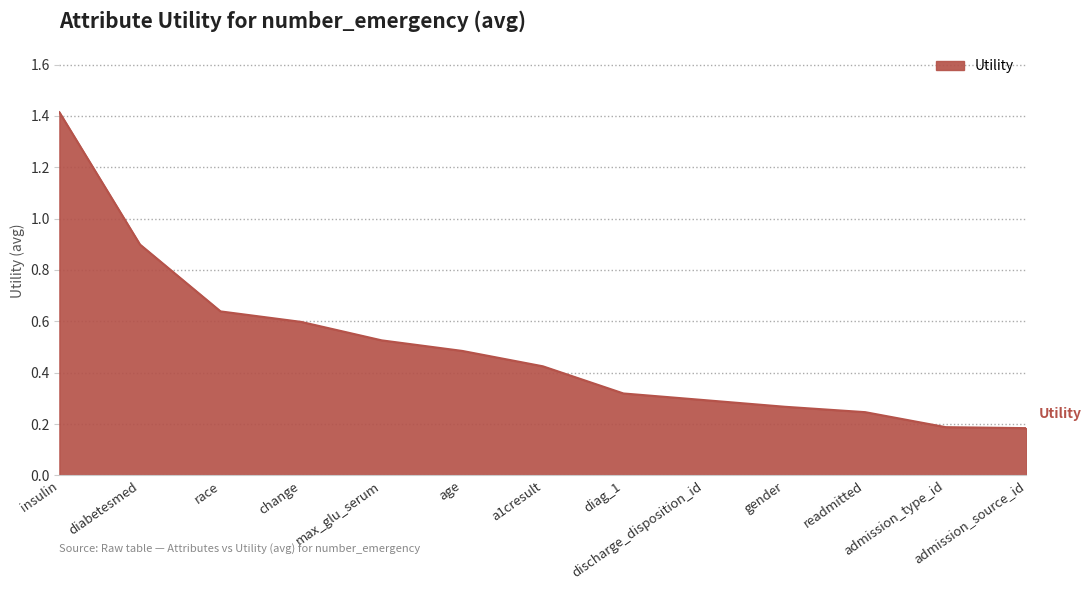

What is the difference between the maximum and minimum values?

1.2